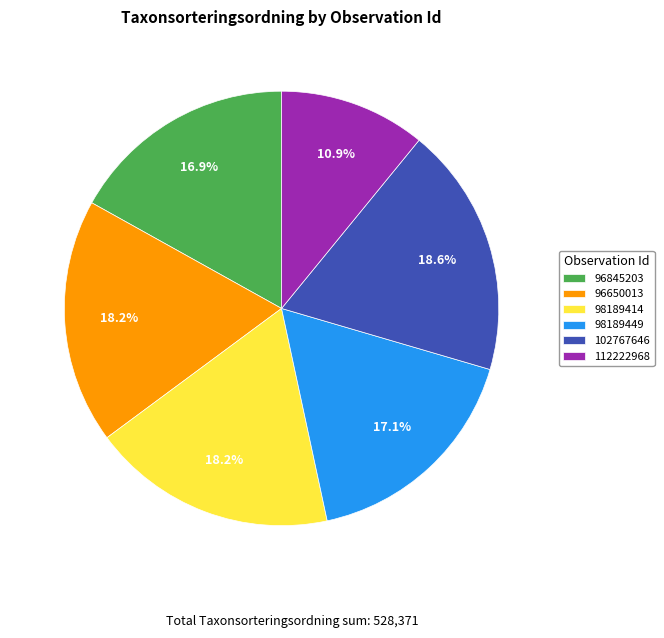

What percentage is the 96845203 slice, to the nearest percent?

17%